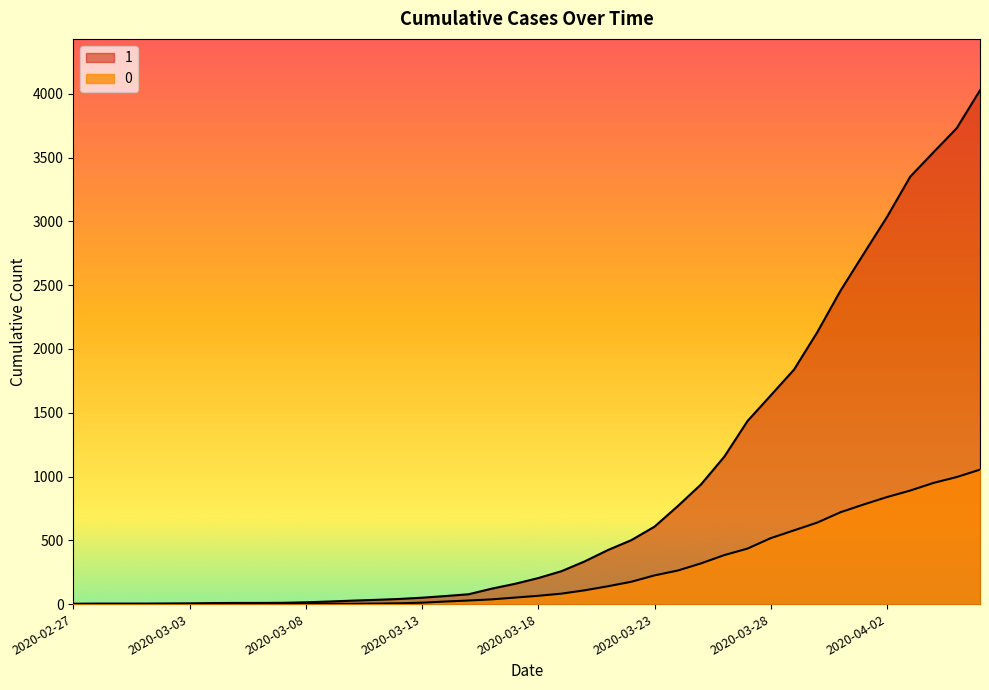

What is the average value of the 1 series?

895